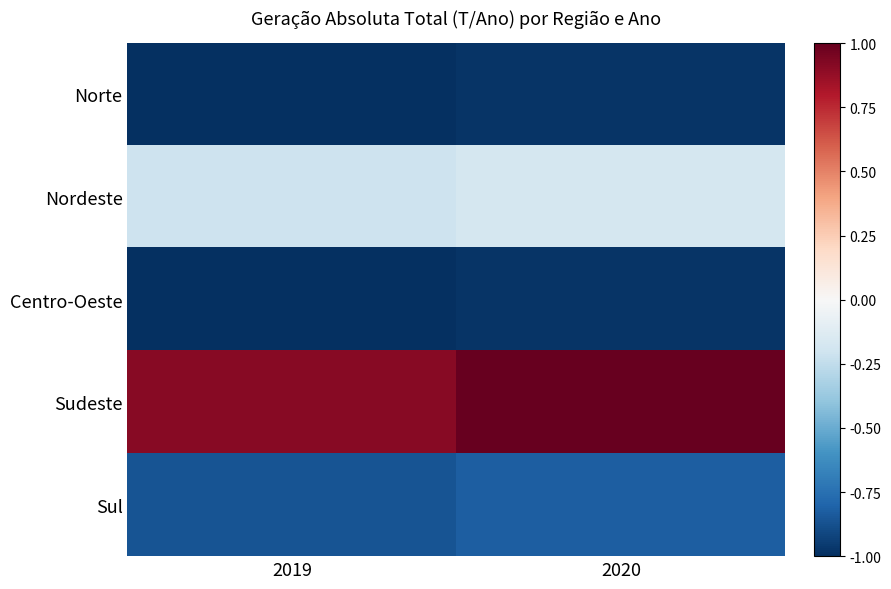

At which category is the sum across all series the highest?

2020